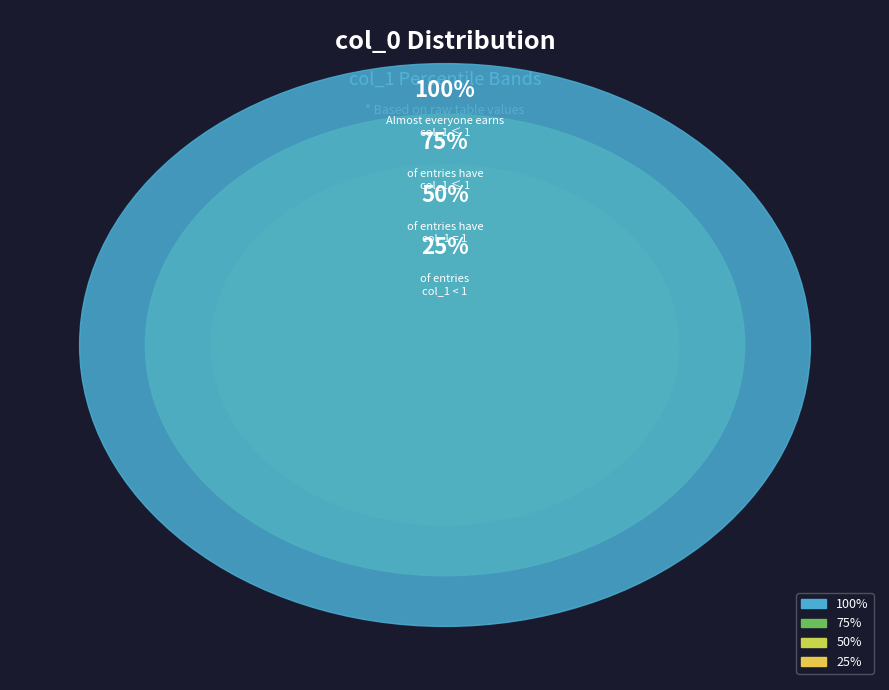

What is the change in value from 1629905190 to 1629934149?

+1